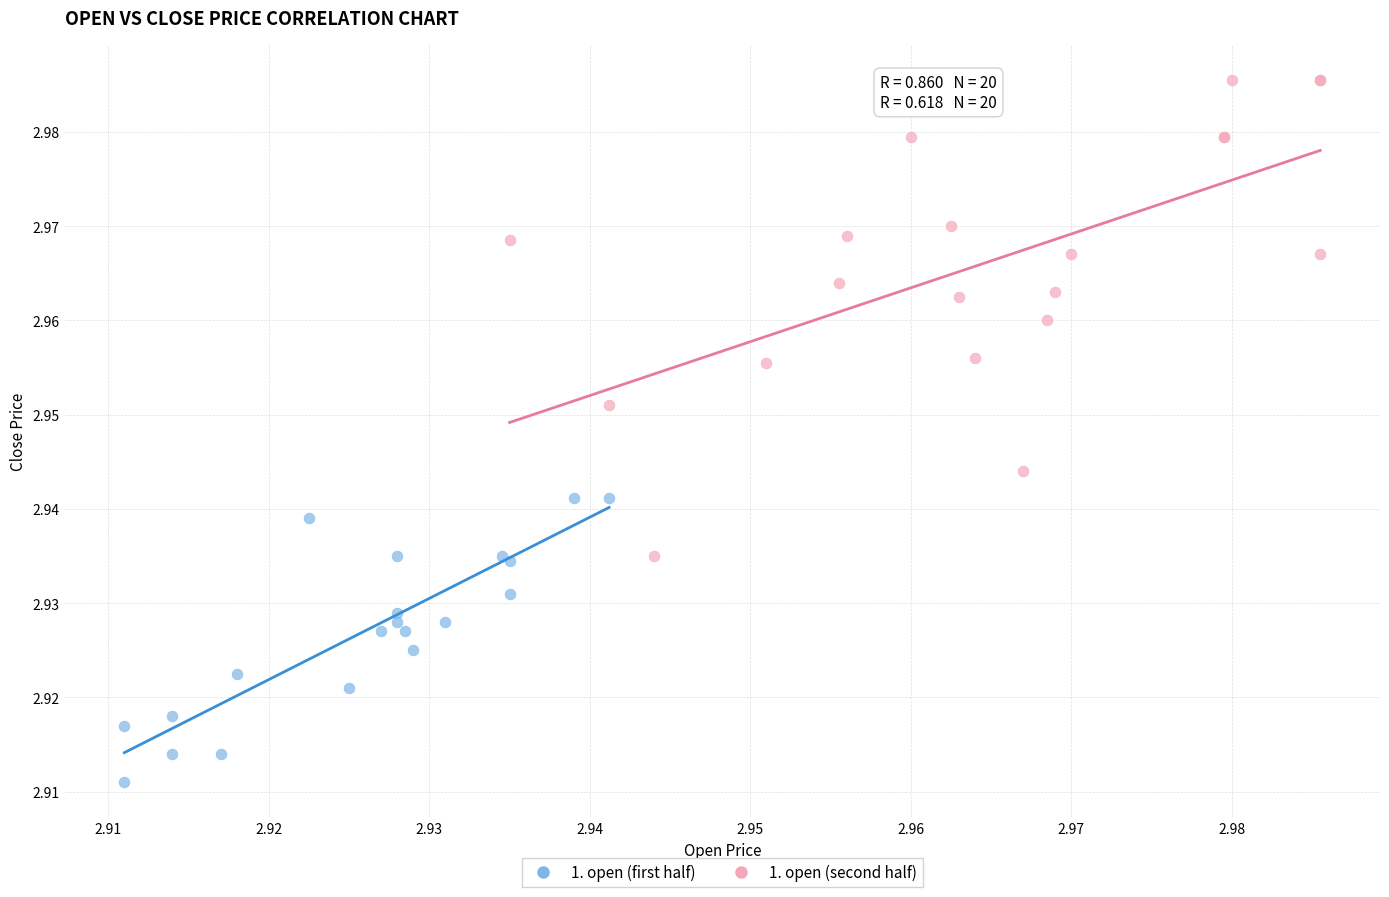

Which series has the largest Y range (max minus min)?

1. open (second half)